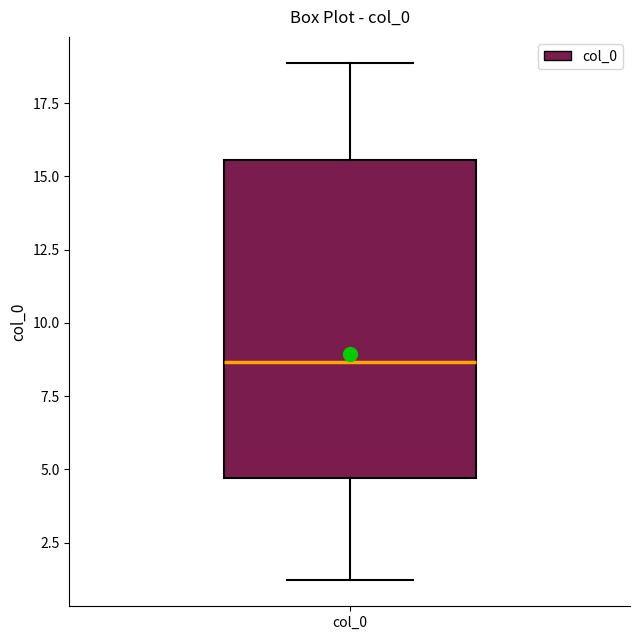

Read this box plot against the y-axis: the position of the median line, the range covered by the box, and the ends of both whiskers. The values are not printed on the chart, so give them approximately, as read against the axis.

median 8.5, box 4.5 to 15.5, whiskers 1.0 to 19.0